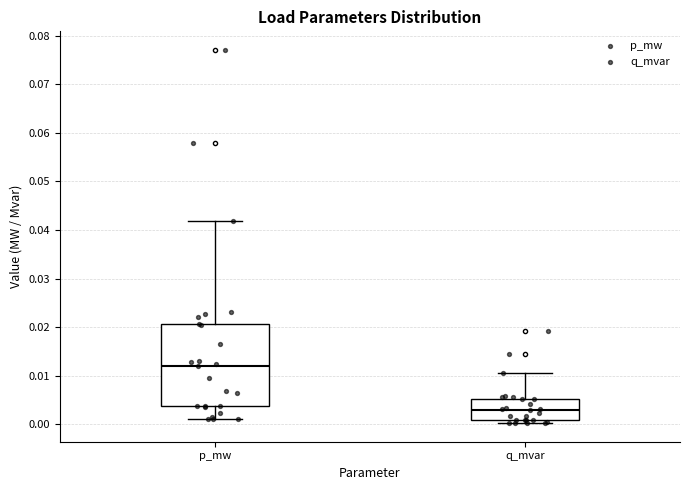

Reading left to right, read every box against the y-axis: the position of its median line, the range the box covers, and the ends of its whiskers. The values are not printed on the chart, so give them approximately, as read against the axis.

p_mw: median 0.012, box 0.004 to 0.021, whiskers 0.001 to 0.042
q_mvar: median 0.003, box 0.001 to 0.005, whiskers 0.000 to 0.010